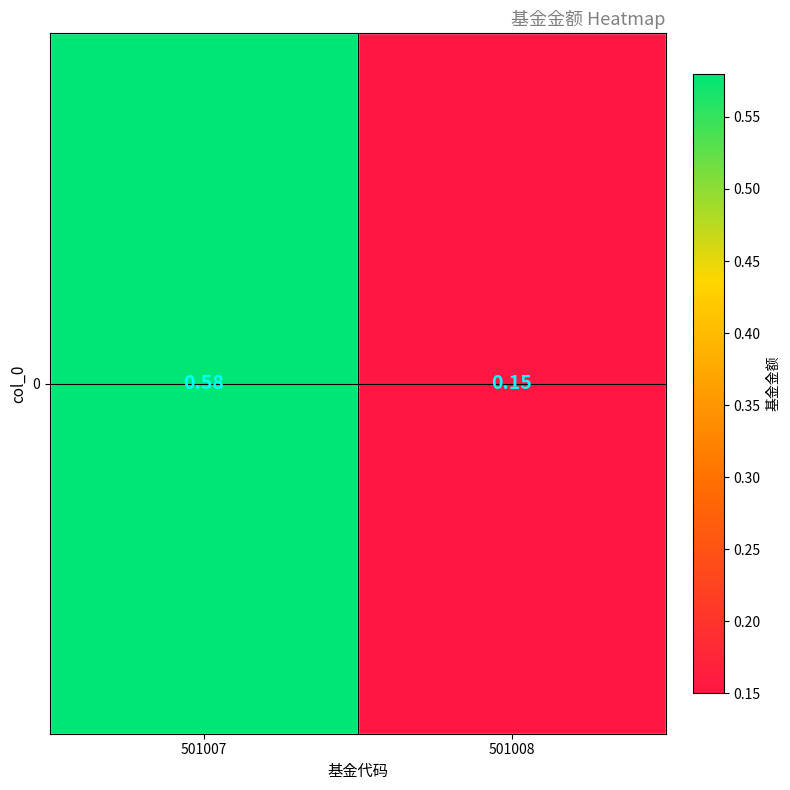

Rank the categories by value from highest to lowest.

501007, 501008